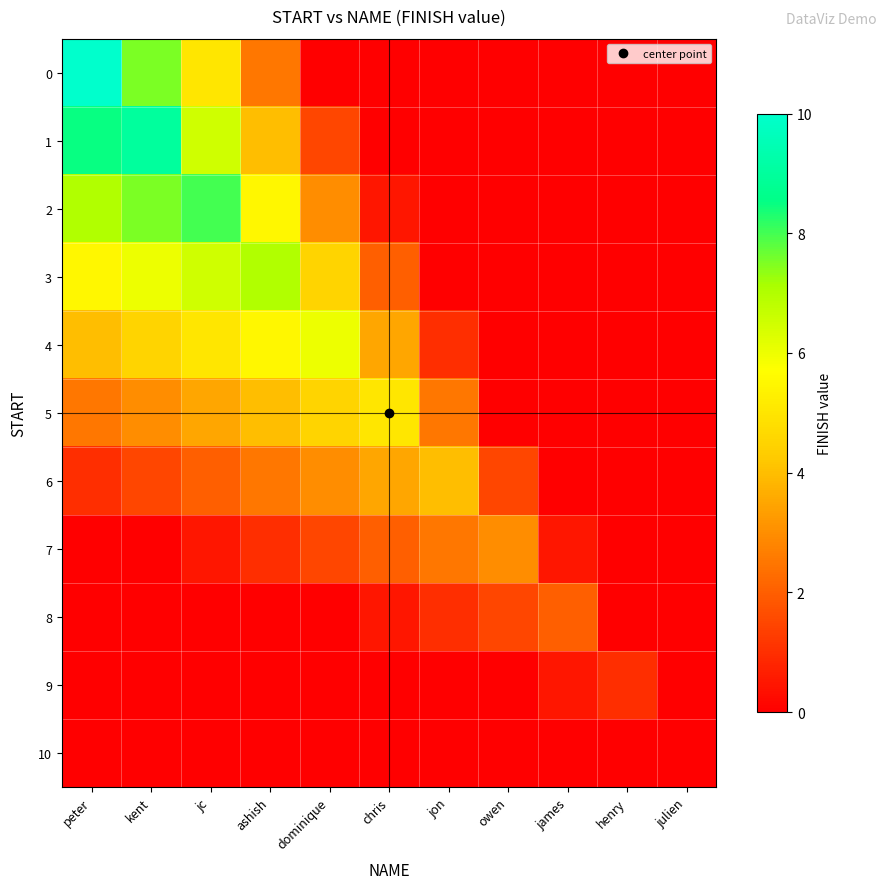

What is the difference between the highest and lowest values at dominique?

6.0